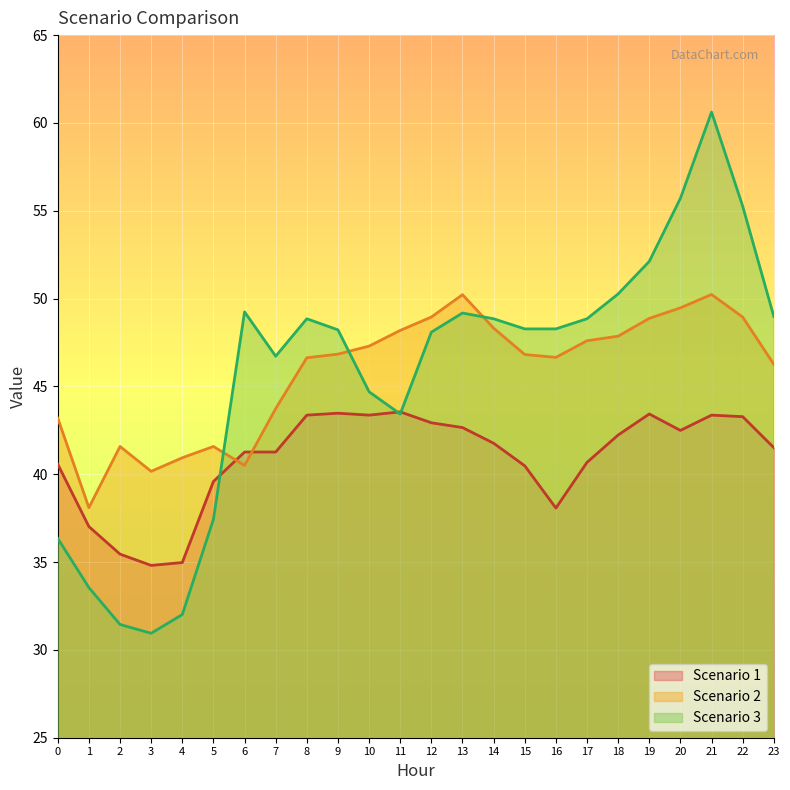

Reading left to right, list all the values displayed in this chart.

Scenario 1: 40.6	37.0	35.5	34.8	35.0	39.6	41.3	41.3	43.4	43.5	43.4	43.6	42.9	42.7	41.8	40.5	38.1	40.7	42.2	43.4	42.5	43.4	43.3	41.5
Scenario 2: 43.2	38.1	41.6	40.2	40.9	41.6	40.5	43.7	46.6	46.8	47.3	48.2	48.9	50.2	48.3	46.8	46.7	47.6	47.9	48.9	49.5	50.2	48.9	46.3
Scenario 3: 36.3	33.5	31.4	30.9	32.0	37.4	49.2	46.7	48.9	48.2	44.7	43.4	48.1	49.2	48.9	48.3	48.3	48.9	50.3	52.1	55.7	60.6	55.3	49.0